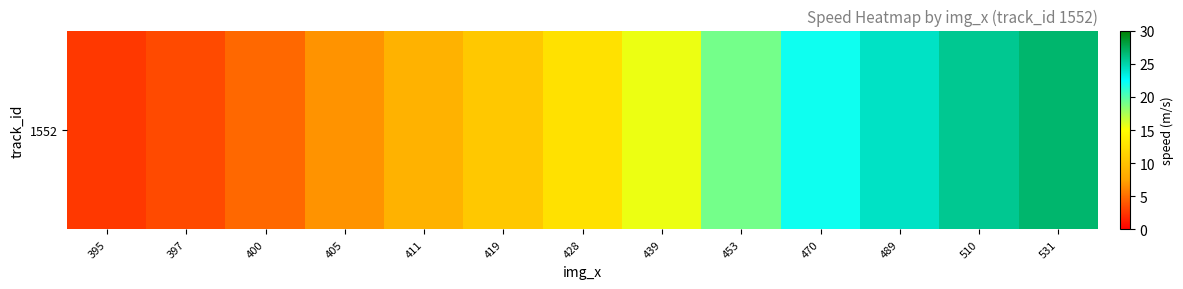

How many values exceed 12?

7